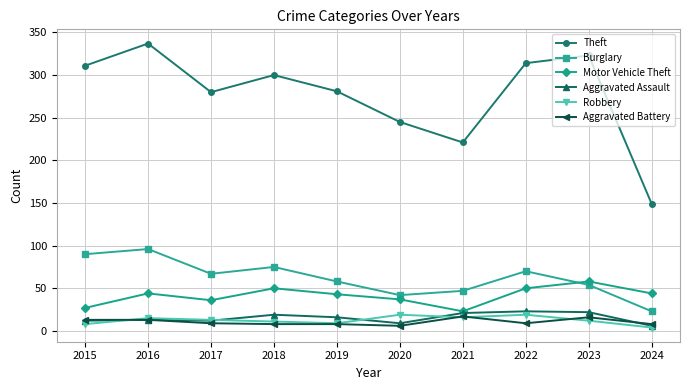

At which category does Theft reach its first local valley?

2017